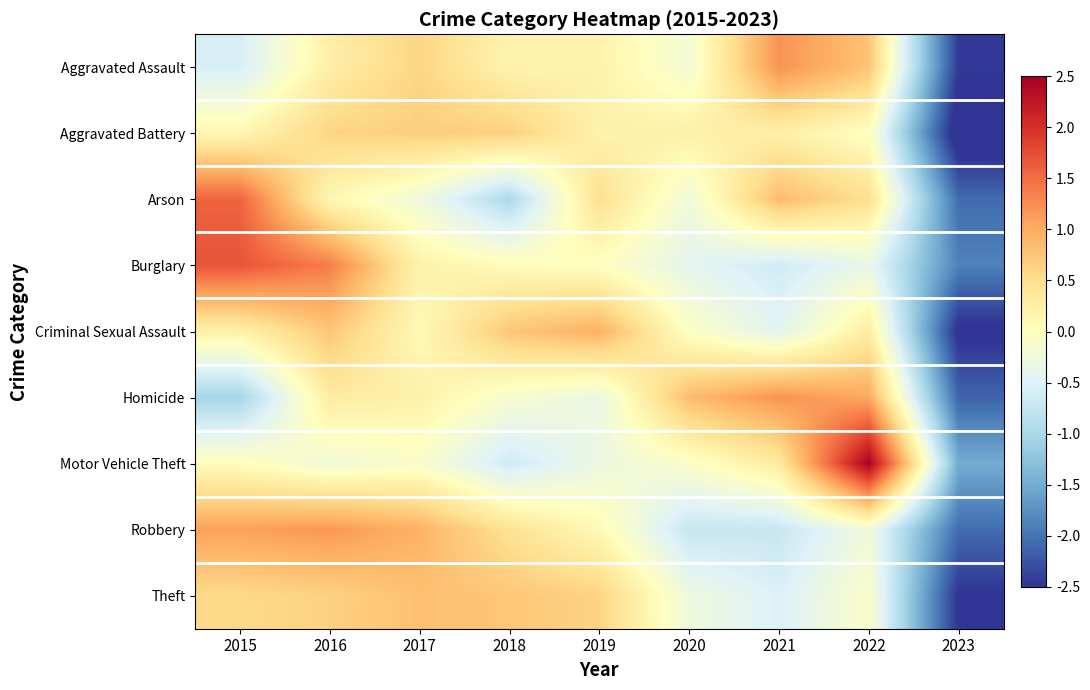

What is the maximum value shown in the chart?

2.5